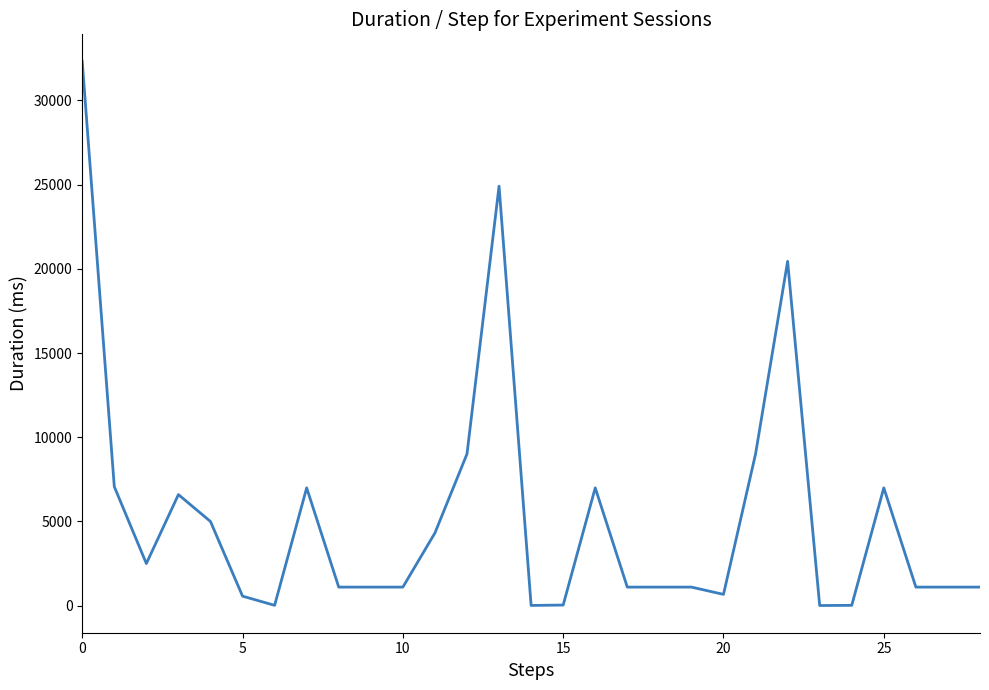

What is the greatest value displayed?

32312.8